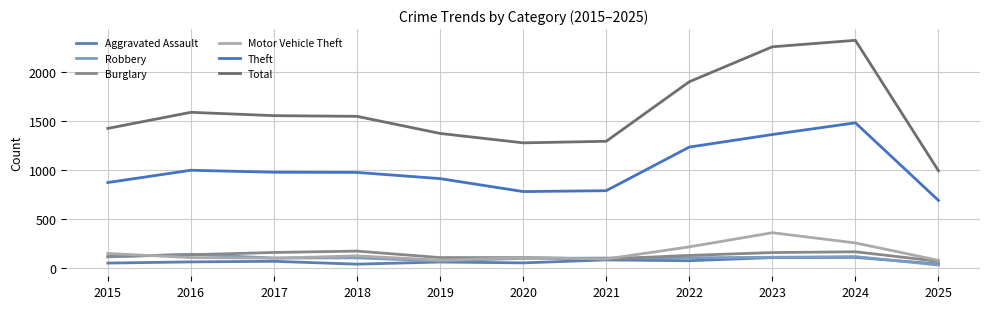

How many interior local valleys does the Total series have?

1